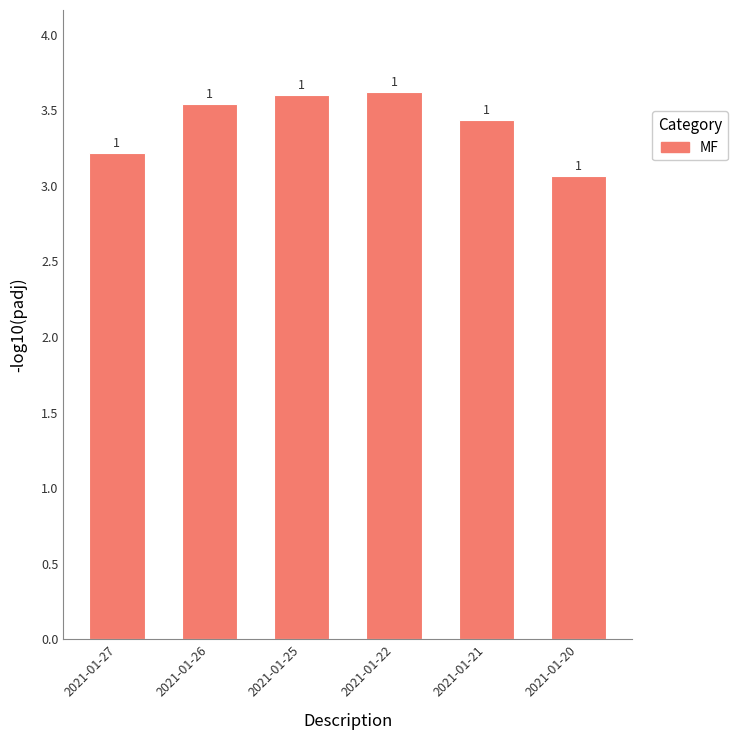

Which label corresponds to the largest value in the chart?

2021-01-22